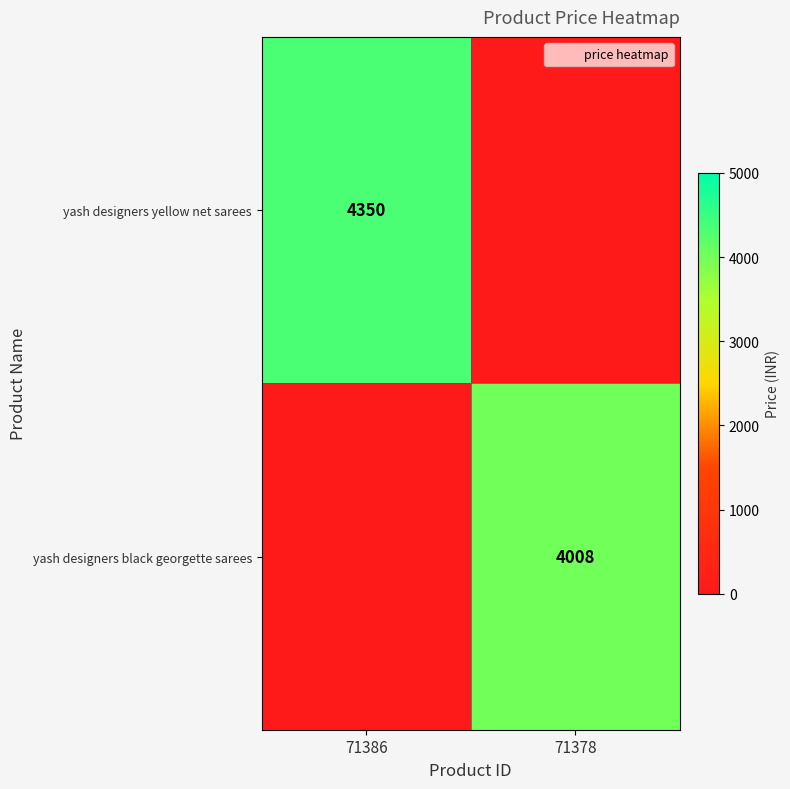

What is the sum of all yash designers black georgette sarees values?

4008